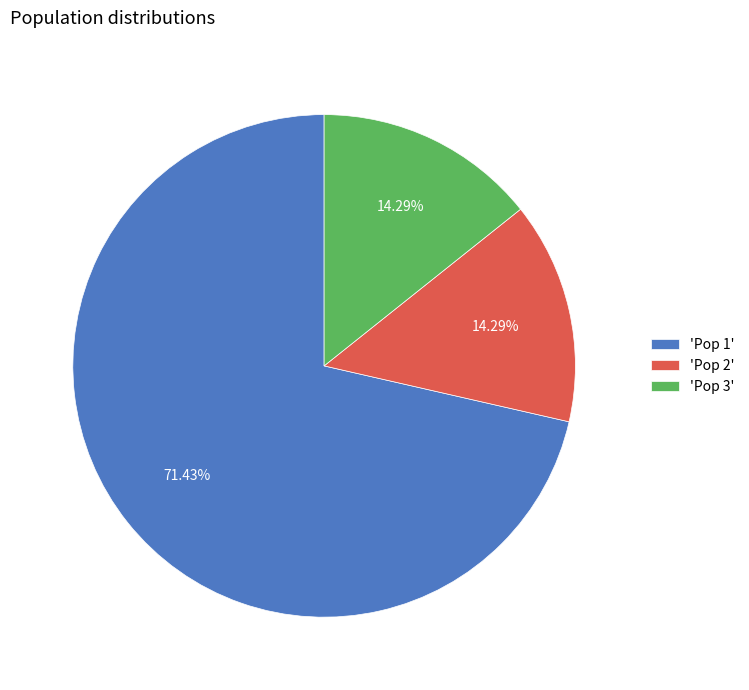

Combined, do 'Pop 1' and 'Pop 2' account for over 50%?

Yes